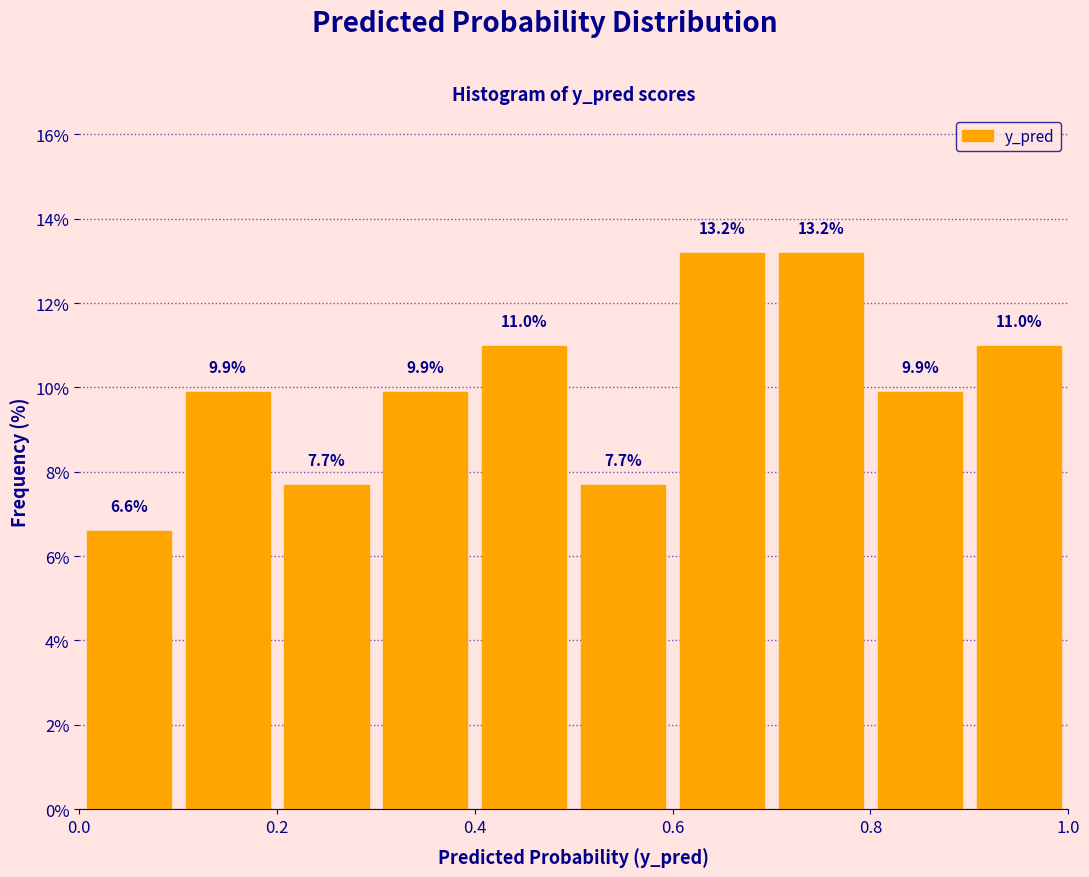

What is the height of the bar covering 0.1 to 0.2 on the x-axis?

9.9